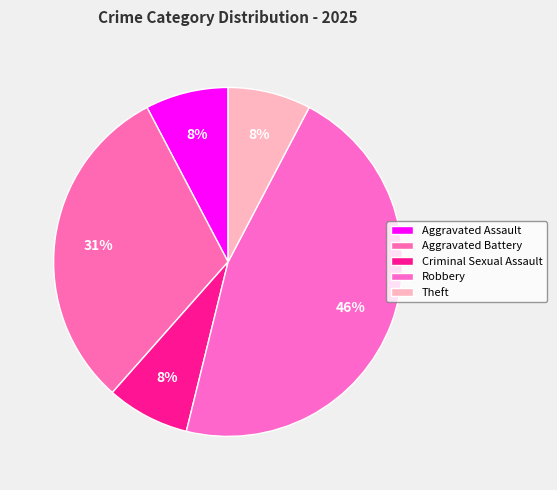

Is it true that Robbery is 53% of the pie?

False